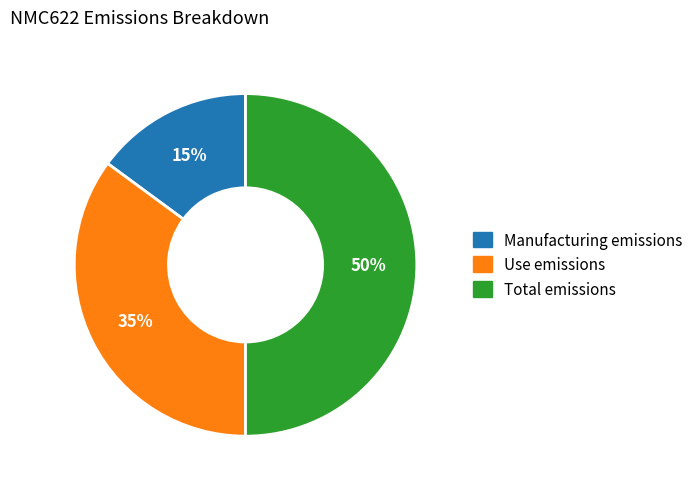

Combined, do Use emissions and Total emissions account for over 50%?

Yes